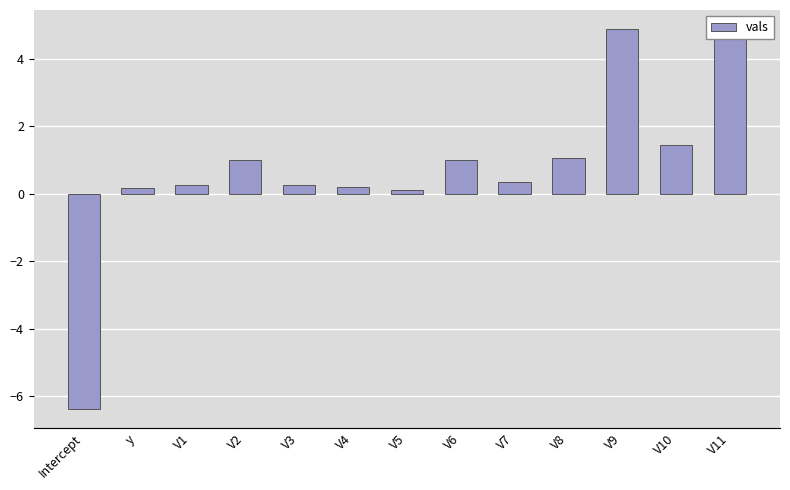

Between V1 and V2, which is larger?

V2